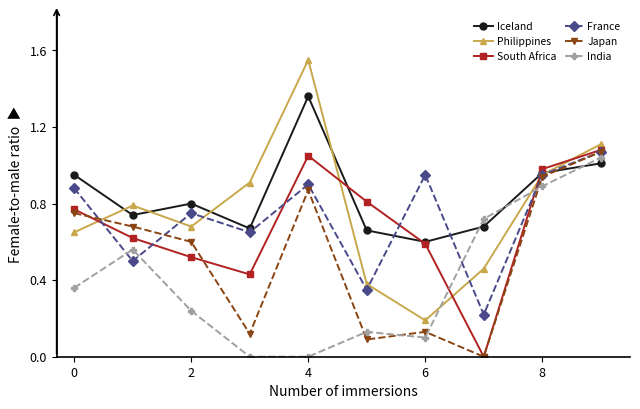

In Japan, how many points are lower than both neighbors (excluding endpoints)?

3